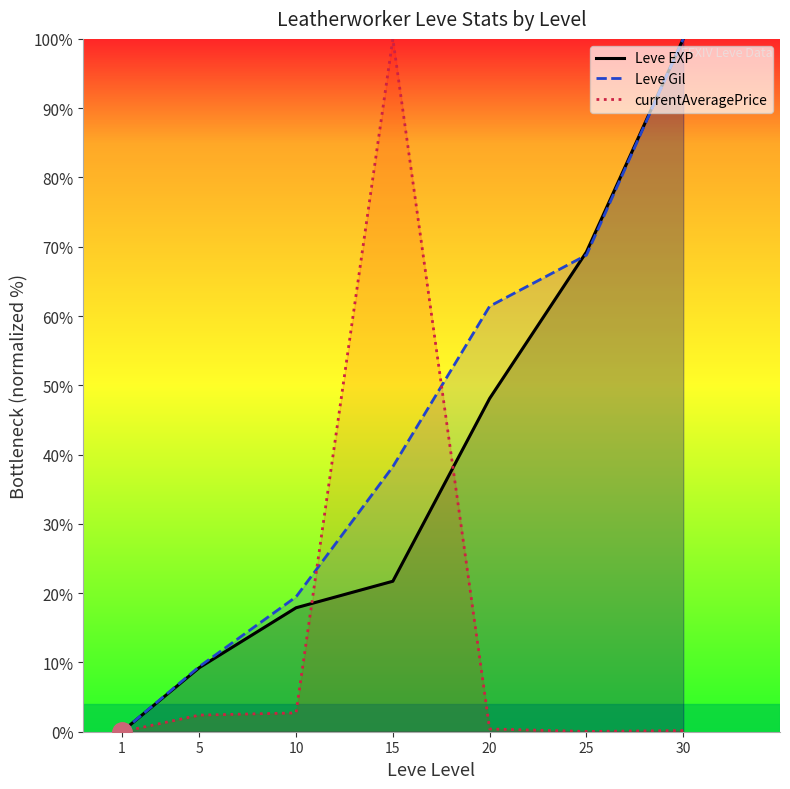

At how many categories does at least one series exceed 34?

4